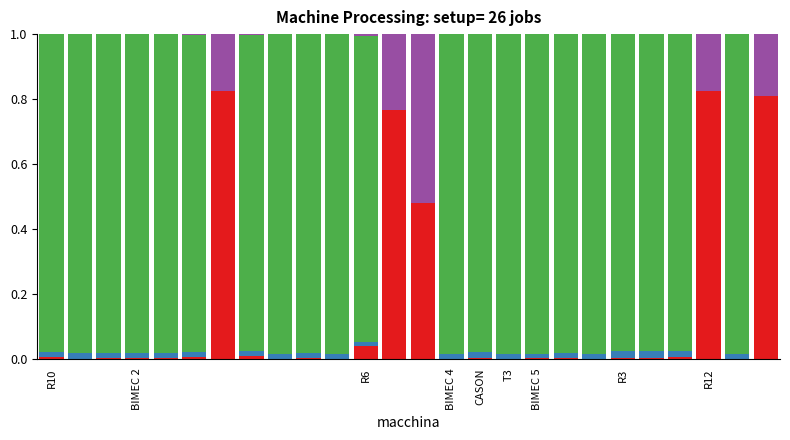

Does the chart contain stacked bars?

Yes